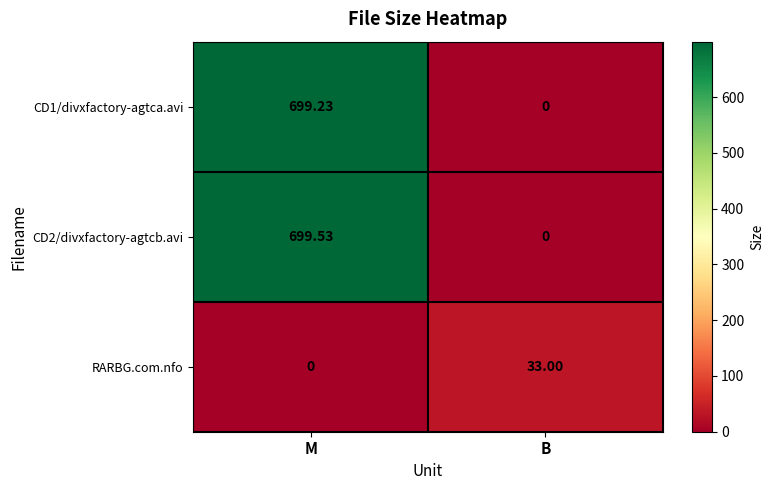

At how many categories does at least one series exceed 53?

1